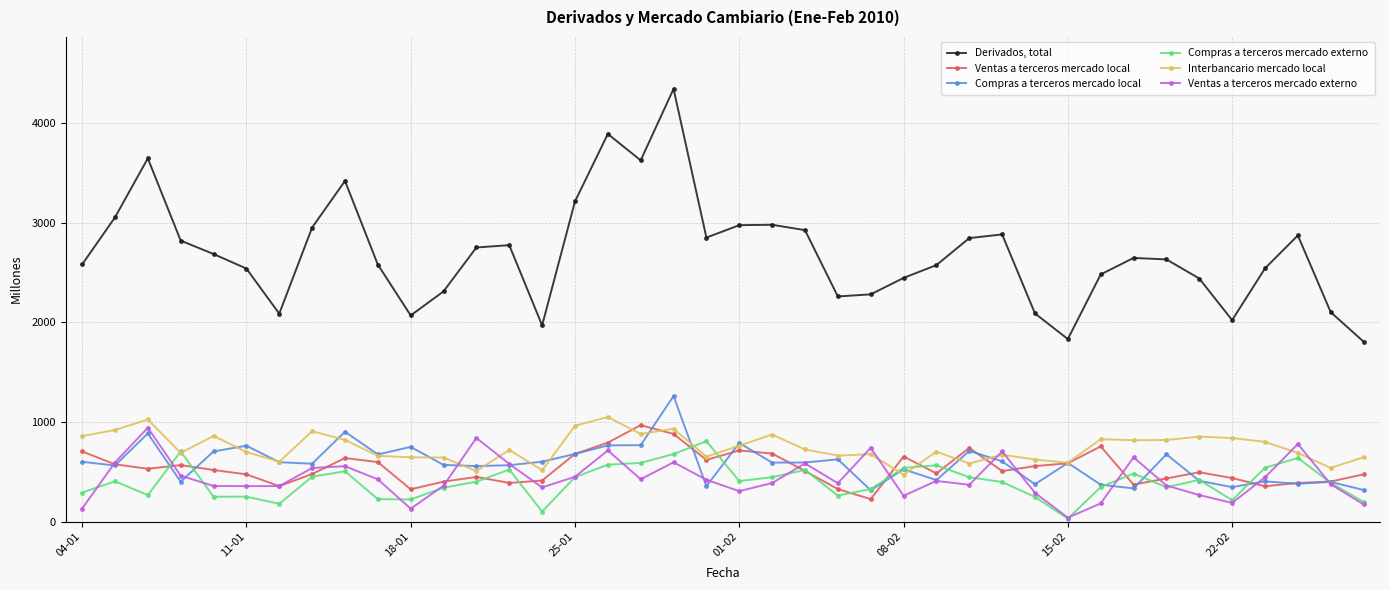

True or false: Compras a terceros mercado externo has more than 0 points higher than both neighbors.

True